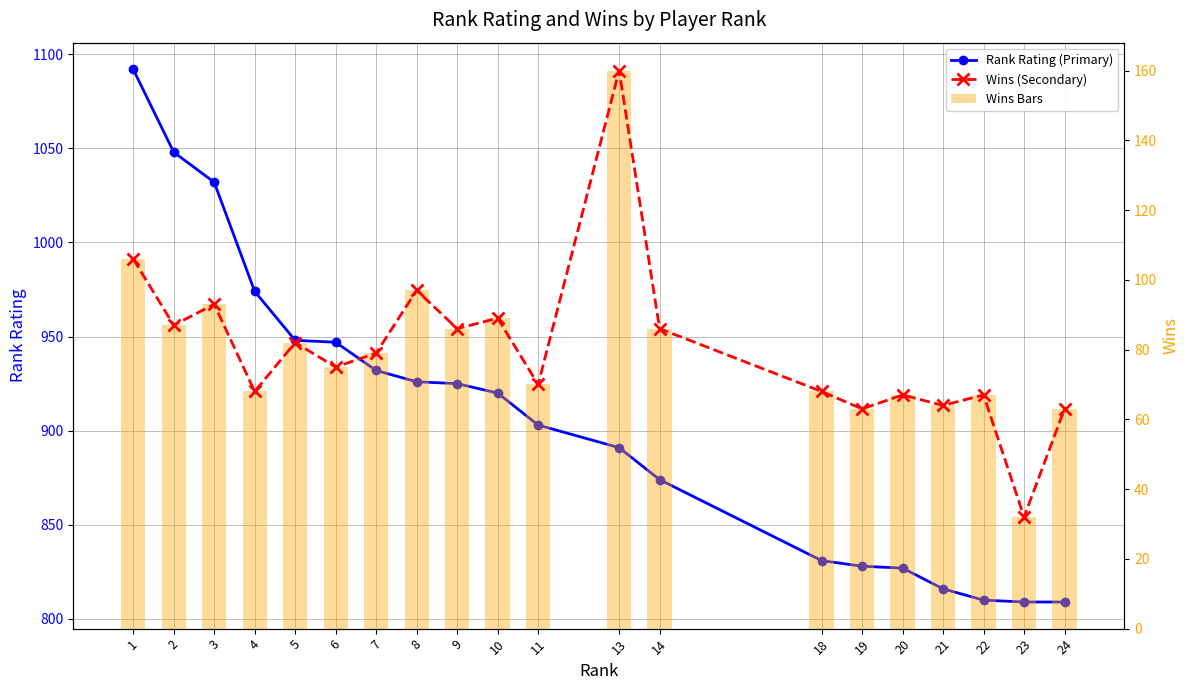

What is the difference between the Wins (Secondary) values at 20 and 7?

12